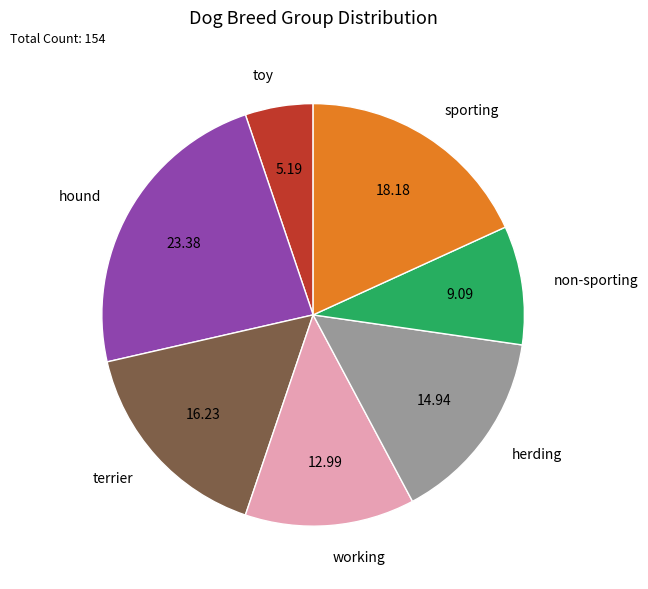

Which has a higher value, terrier or working?

terrier